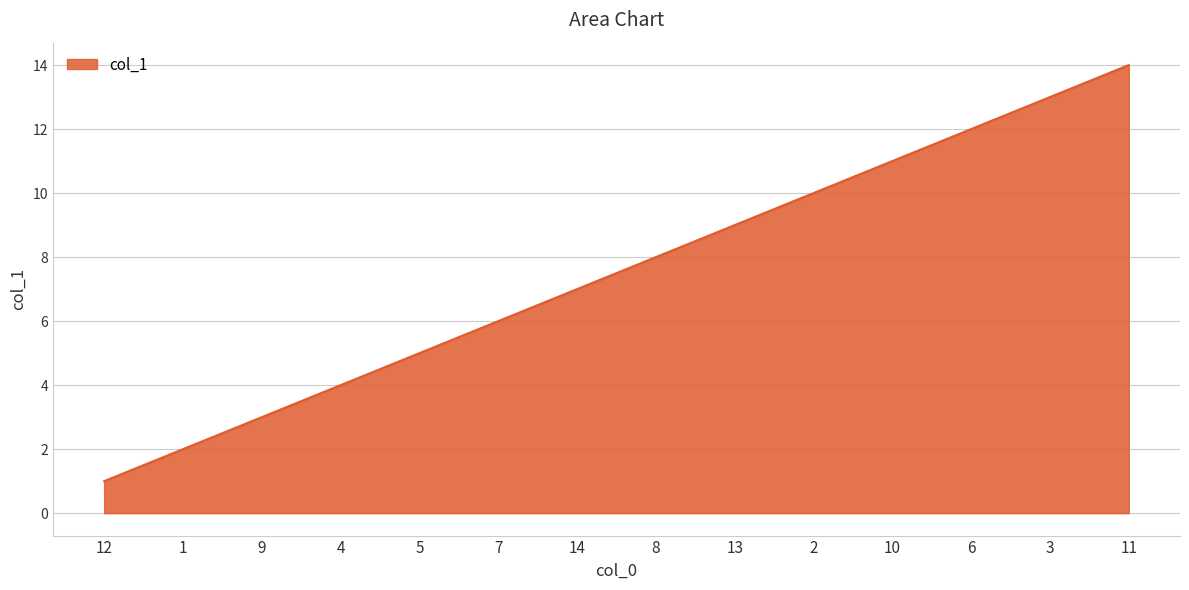

What is the difference between the maximum and minimum values?

13